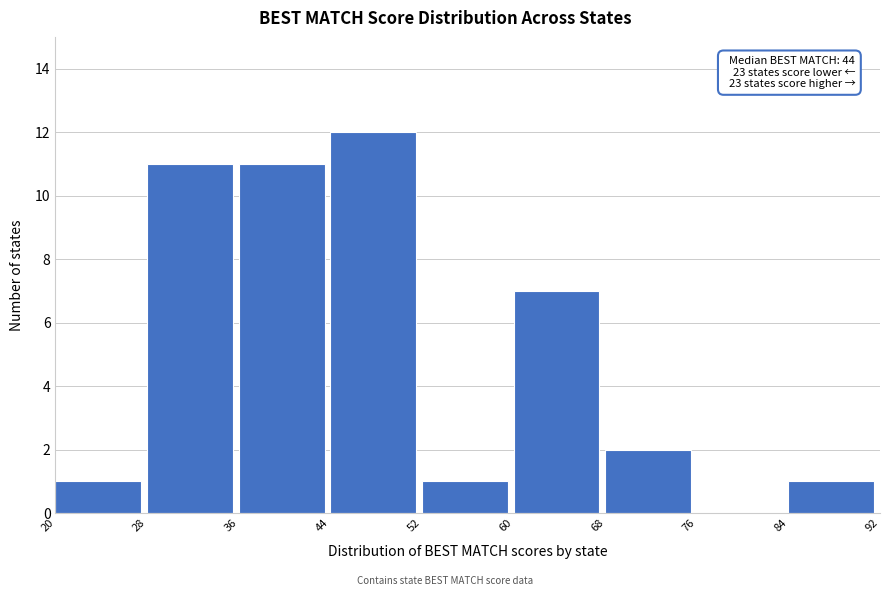

Over which range of the x-axis is the bar tallest?

44 to 52